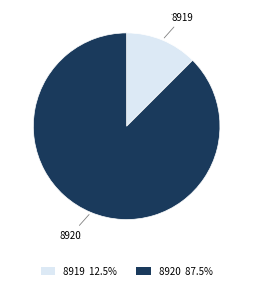

Approximately how many times larger is the value at 8919 compared to 8920?

0.1